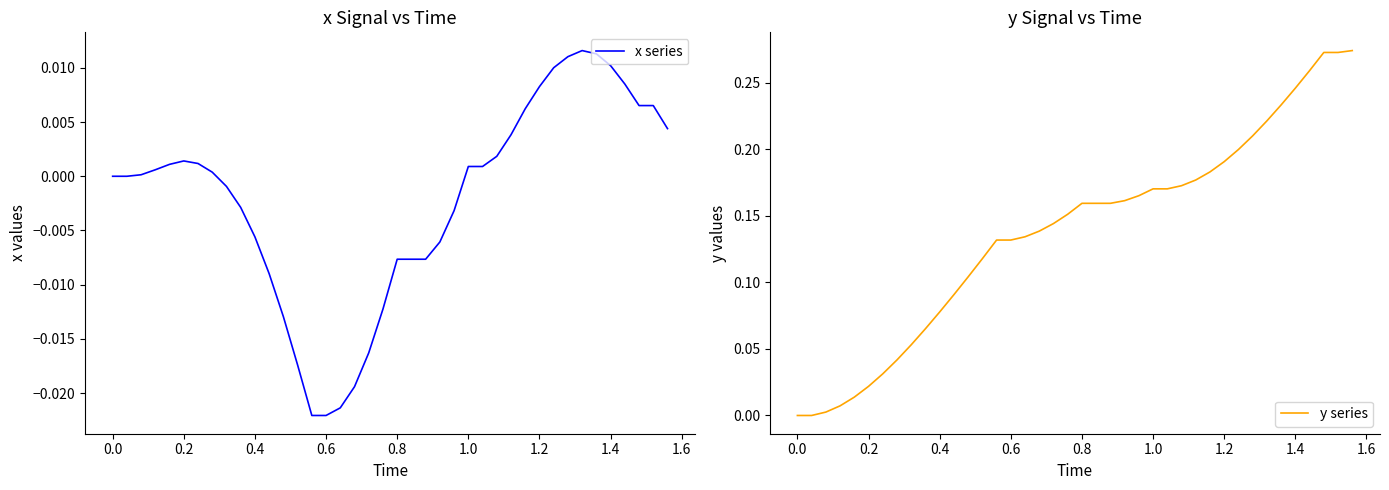

What are all the series names shown in the legend?

x series, y series